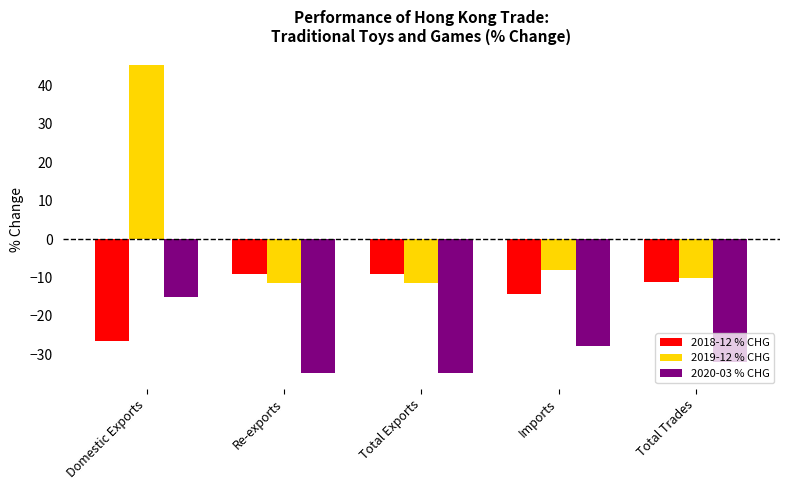

How many data points does each series have?

5